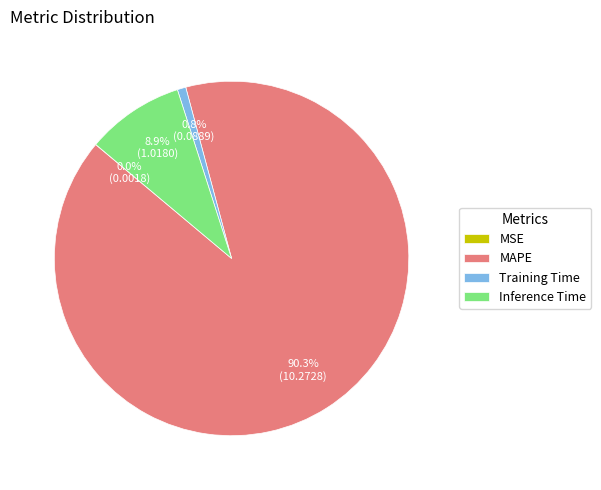

Combined, what portion of the pie is Inference Time and Training Time?

9.7%